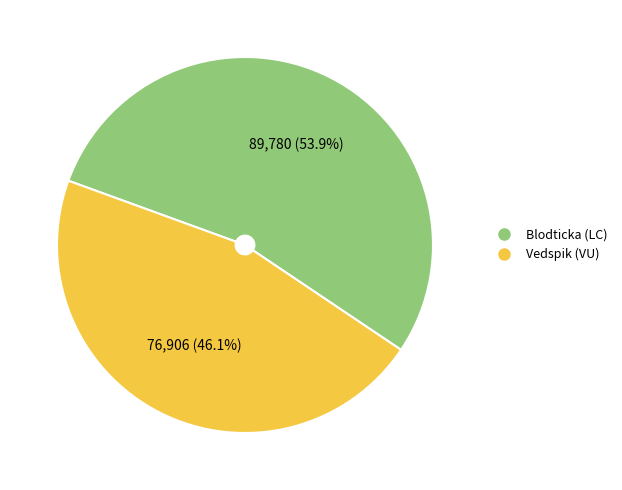

To the nearest percent, what is the average slice percentage?

50%